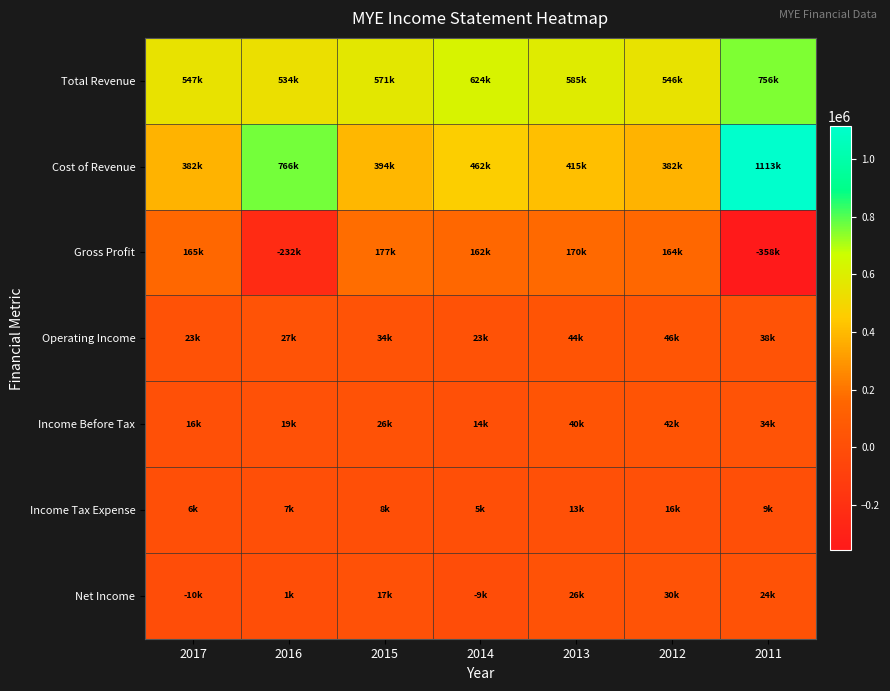

At which category does the chart reach its minimum across all series?

2011